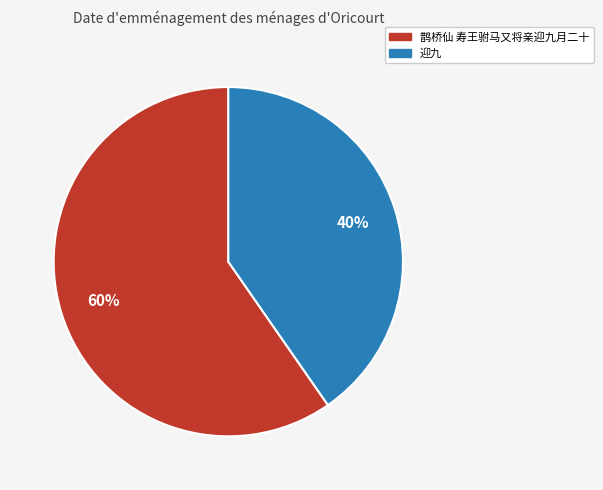

To the nearest percent, what is the combined percentage of 迎九 and 鹊桥仙 寿王驸马又将亲迎九月二十?

100%